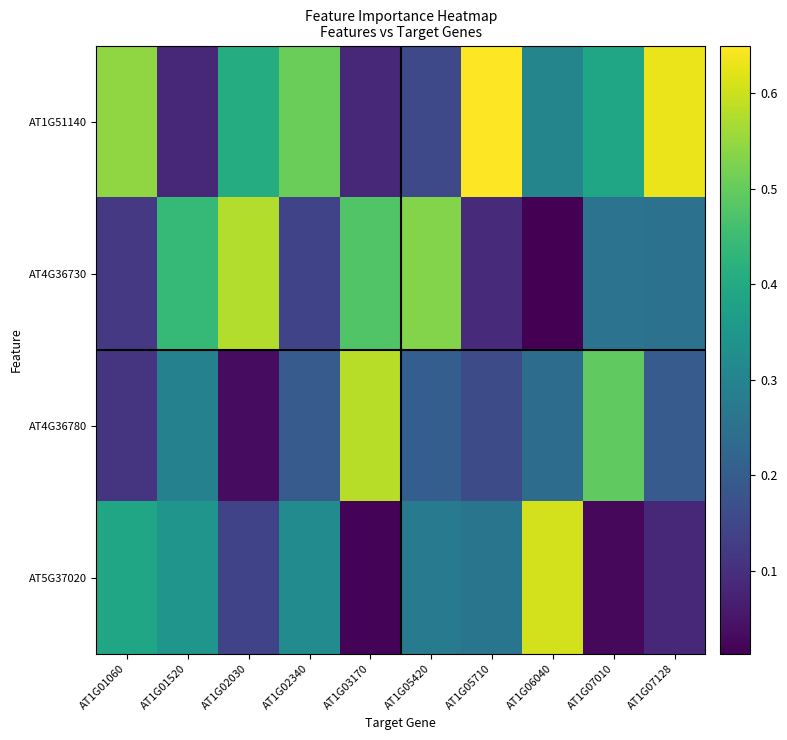

How many distinct data groups are displayed?

4